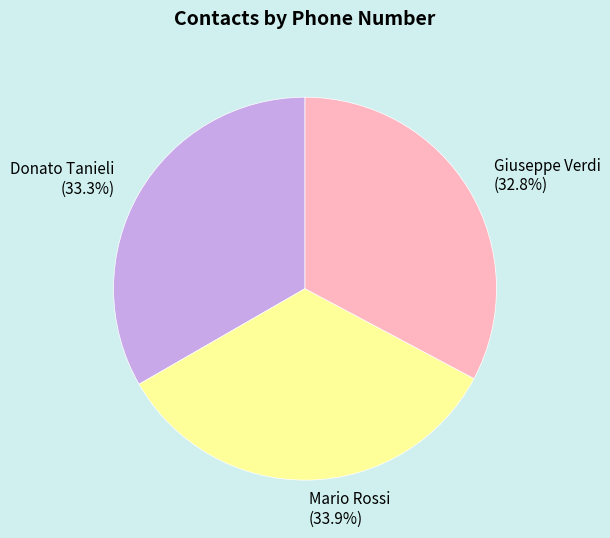

Between Mario Rossi and Donato Tanieli, which is larger?

Mario Rossi